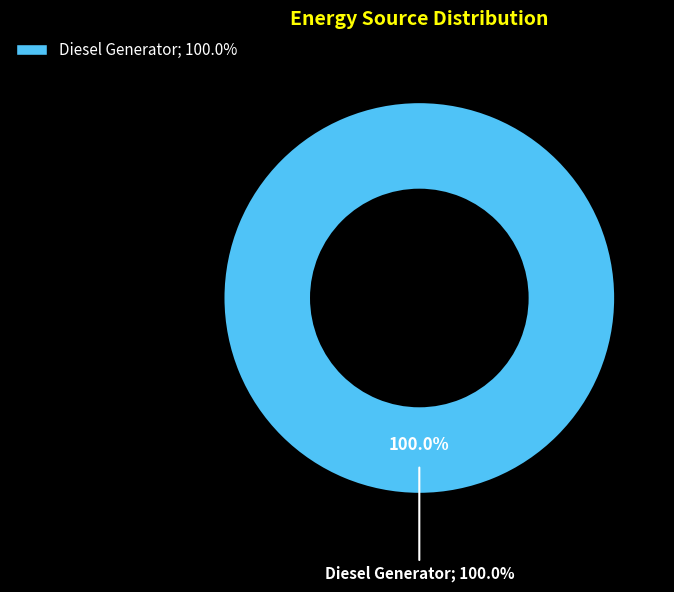

Do Owned PV and Diesel Generator together represent more than half of the pie?

Yes